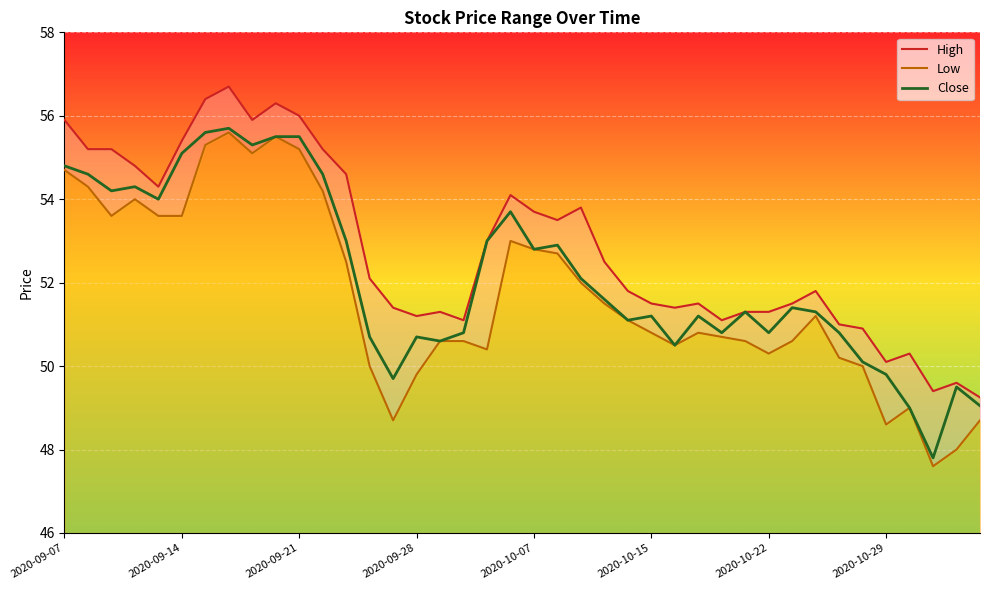

Reading left to right, transcribe all the data shown in this chart.

High: 55.9	55.2	55.2	54.8	54.3	55.4	56.4	56.7	55.9	56.3	56.0	55.2	54.6	52.1	51.4	51.2	51.3	51.1	53.0	54.1	53.7	53.5	53.8	52.5	51.8	51.5	51.4	51.5	51.1	51.3	51.3	51.5	51.8	51.0	50.9	50.1	50.3	49.4	49.6	49.2
Low: 54.7	54.3	53.6	54.0	53.6	53.6	55.3	55.6	55.1	55.5	55.2	54.2	52.5	50.0	48.7	49.8	50.6	50.6	50.4	53.0	52.8	52.7	52.0	51.5	51.1	50.8	50.5	50.8	50.7	50.6	50.3	50.6	51.2	50.2	50.0	48.6	49.0	47.6	48.0	48.7
Close: 54.8	54.6	54.2	54.3	54.0	55.1	55.6	55.7	55.3	55.5	55.5	54.6	53.0	50.7	49.7	50.7	50.6	50.8	53.0	53.7	52.8	52.9	52.1	51.6	51.1	51.2	50.5	51.2	50.8	51.3	50.8	51.4	51.3	50.8	50.1	49.8	49.0	47.8	49.5	49.0